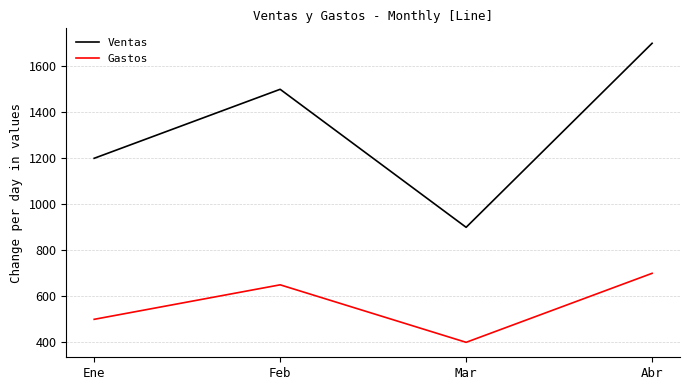

Which series has the largest range (max minus min)?

Ventas